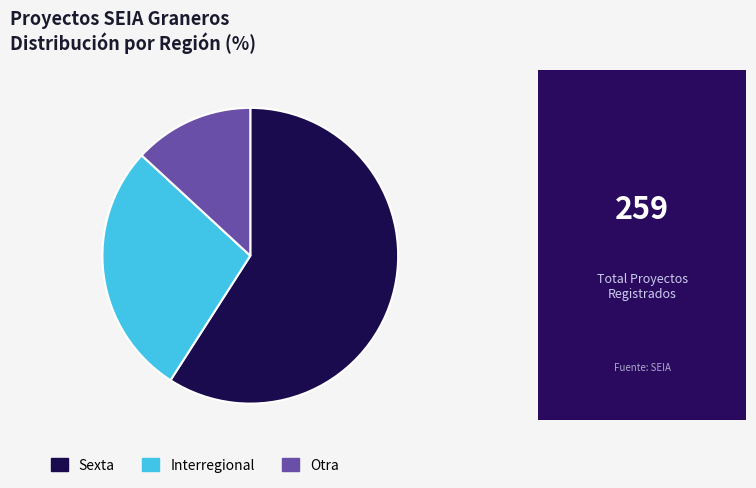

How many slices are in this pie chart?

3